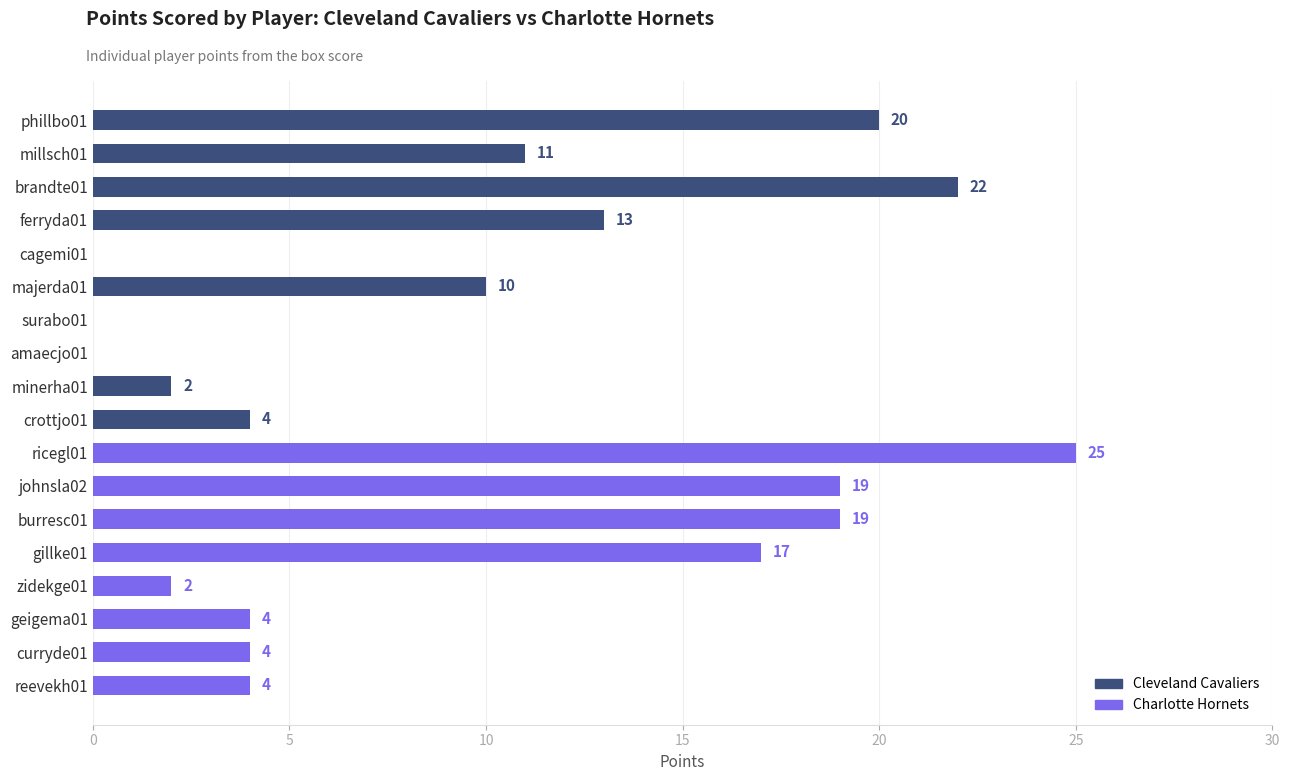

Reading top to bottom, list all the values displayed in this chart.

phillbo01=20	millsch01=11	brandte01=22	ferryda01=13	cagemi01=0	majerda01=10	surabo01=0	amaecjo01=0	minerha01=2	crottjo01=4	ricegl01=25	johnsla02=19	burresc01=19	gillke01=17	zidekge01=2	geigema01=4	curryde01=4	reevekh01=4